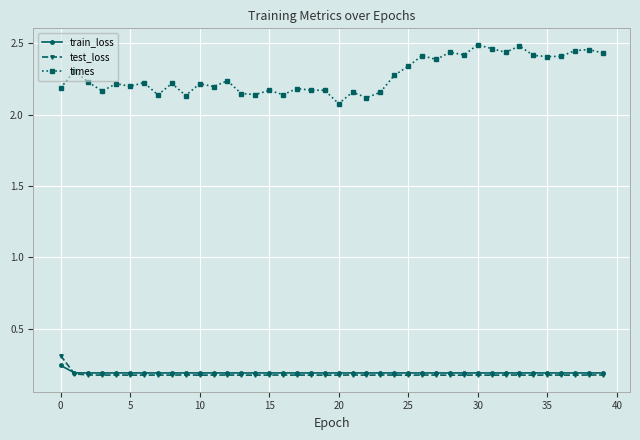

True or false: train_loss has more than 0 interior local peaks.

True